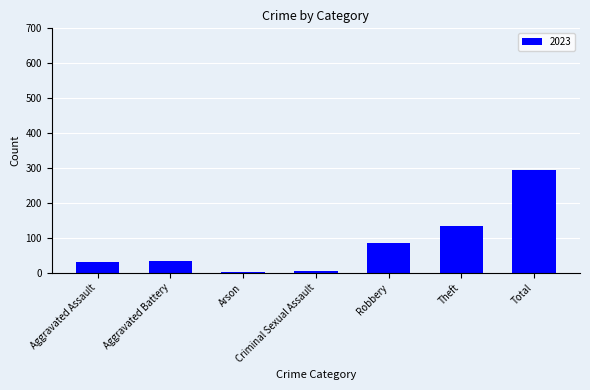

True or false: the data shows 34 at Aggravated Battery.

True